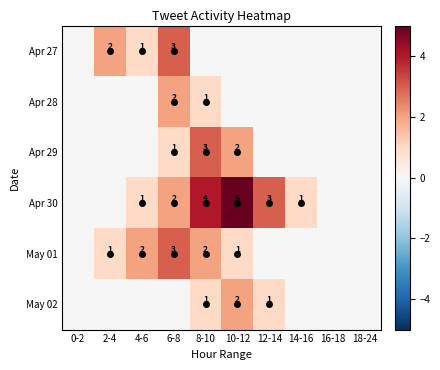

True or false: Apr 30 has a value of 2 at 6-8.

True